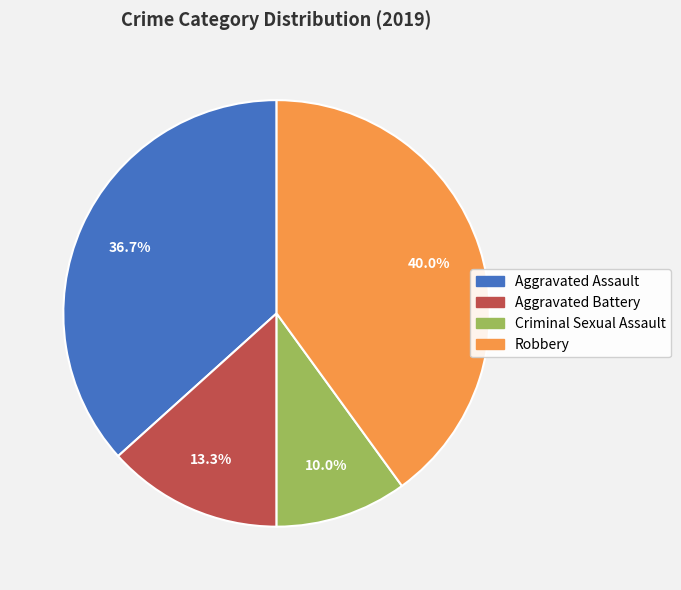

Combined, what portion of the pie is Aggravated Assault and Robbery?

76.7%